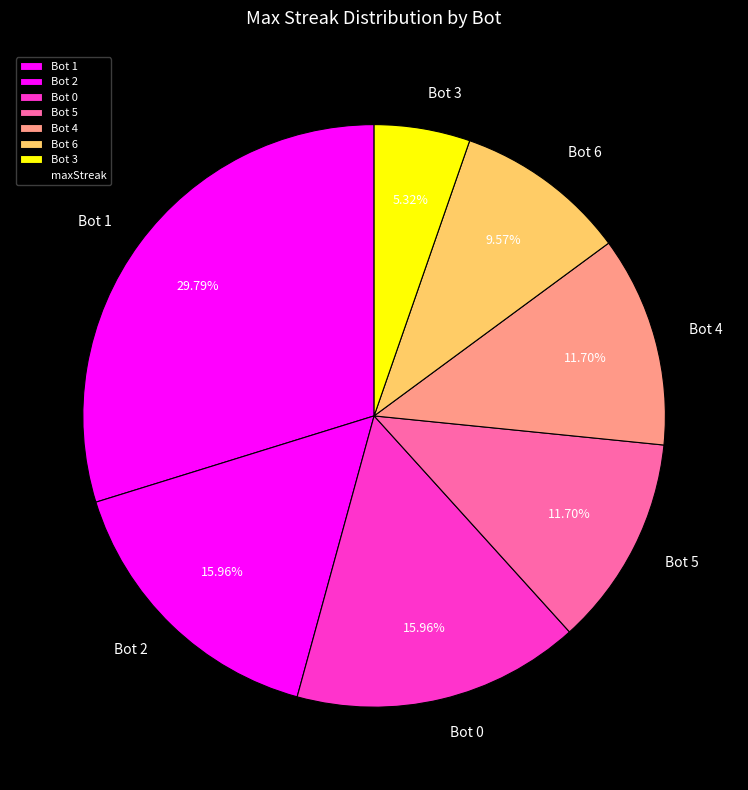

Approximately how many times larger is the value at Bot 5 compared to Bot 3?

2.2